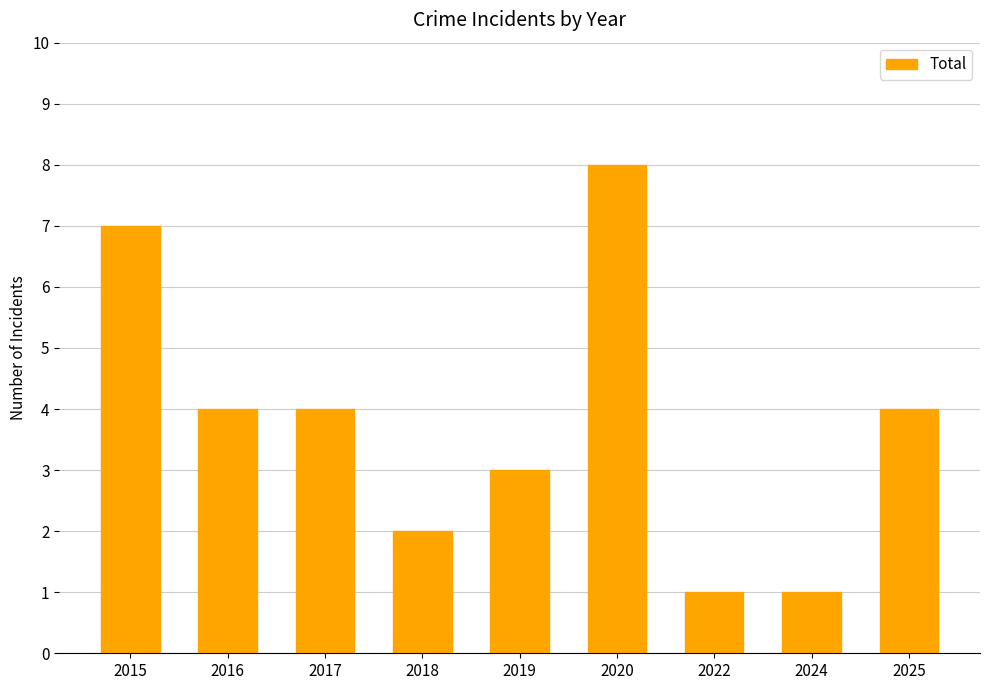

At which label does the data first exceed 4?

2015